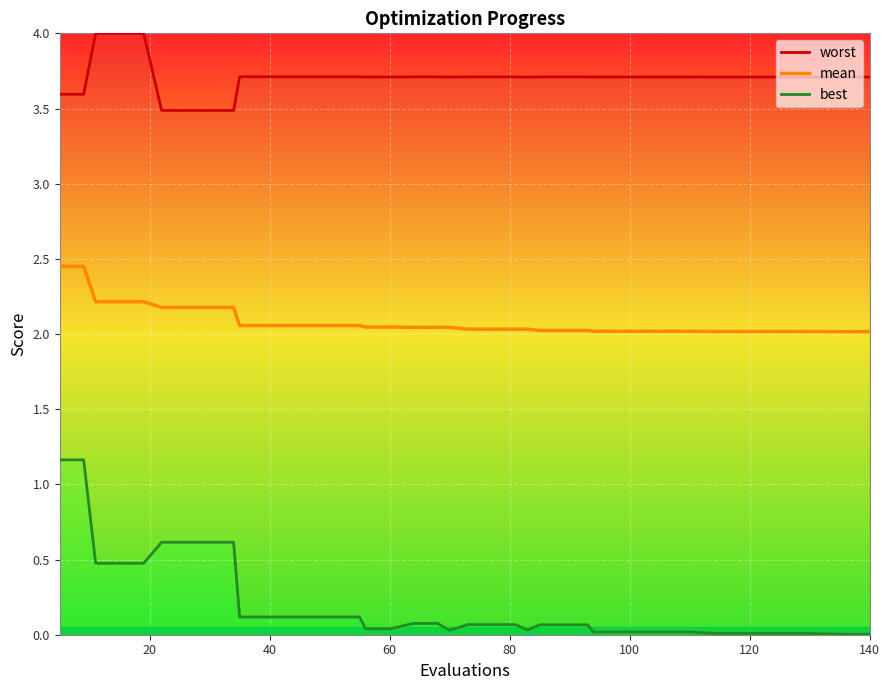

Rank the series by their maximum value, from highest to lowest.

worst, mean, best